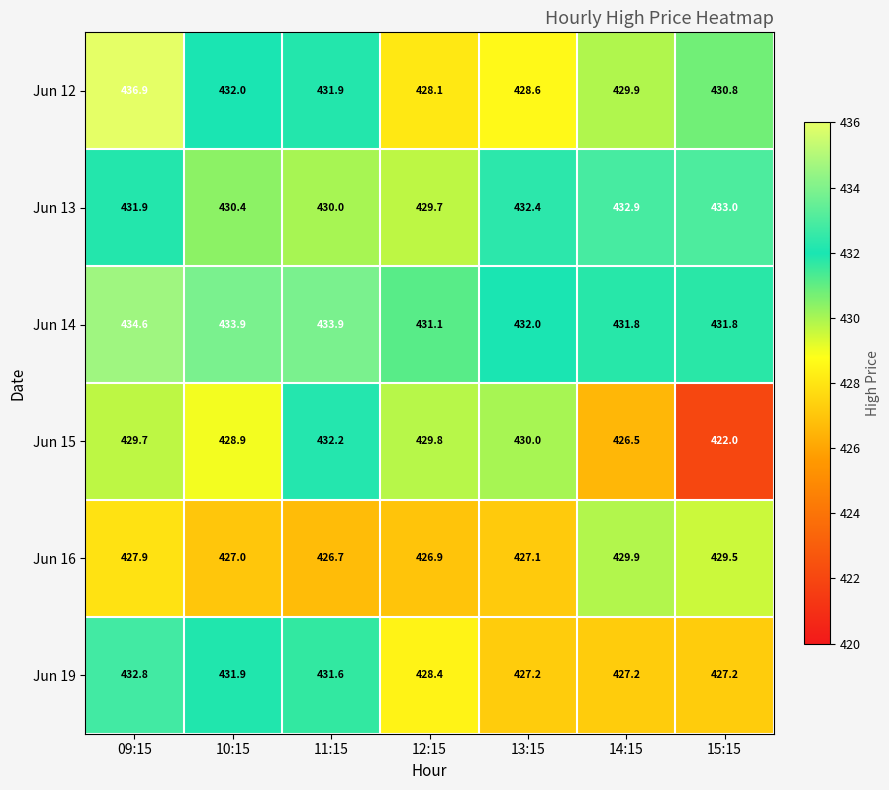

Where does the Jun 13 series first go above 431?

09:15